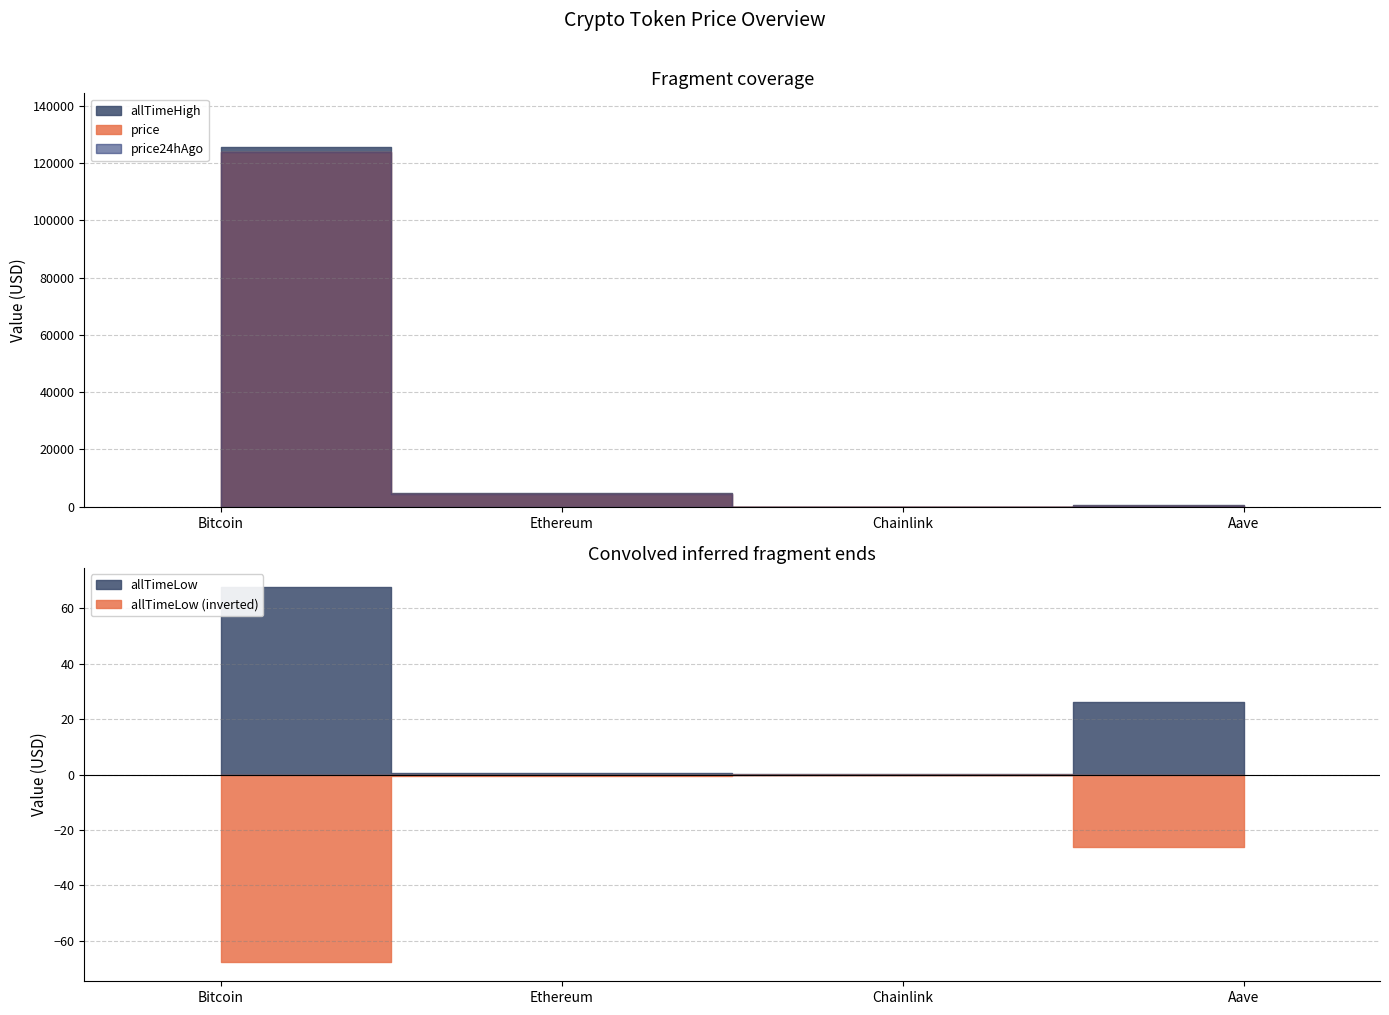

What is the value of the price point at the 1st from the left?

123907.0